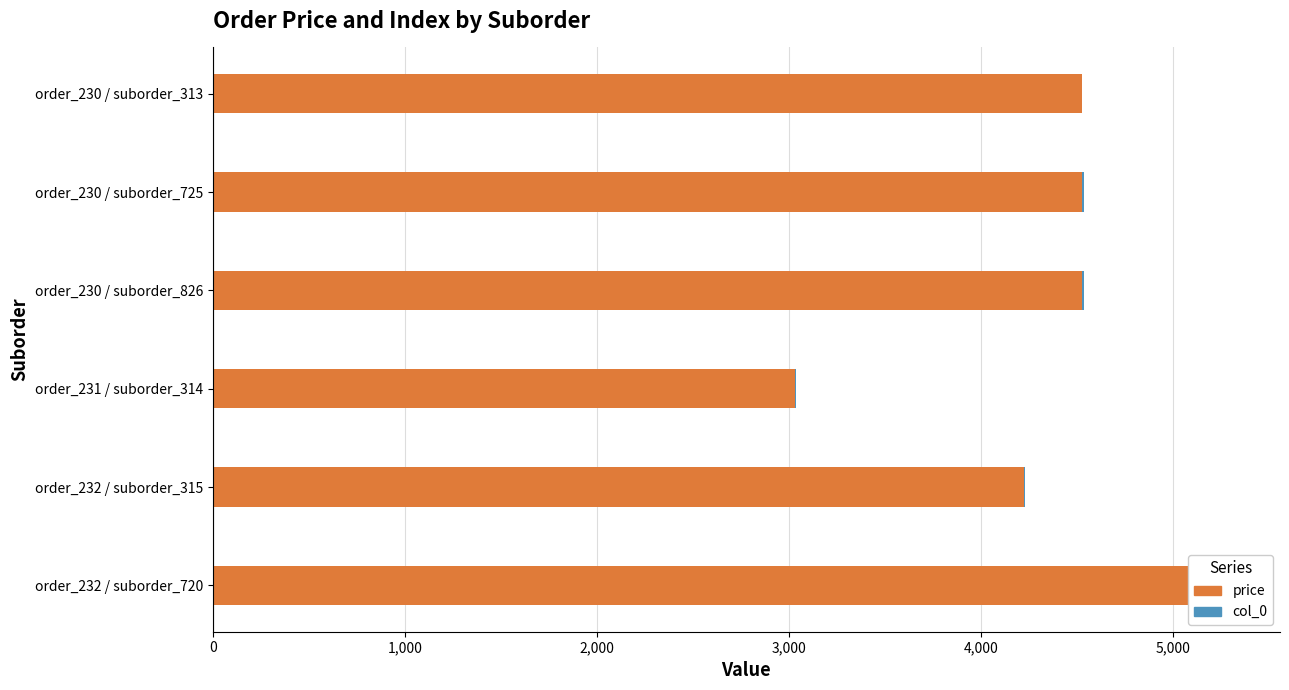

What is the lowest value of the col_0 series?

2